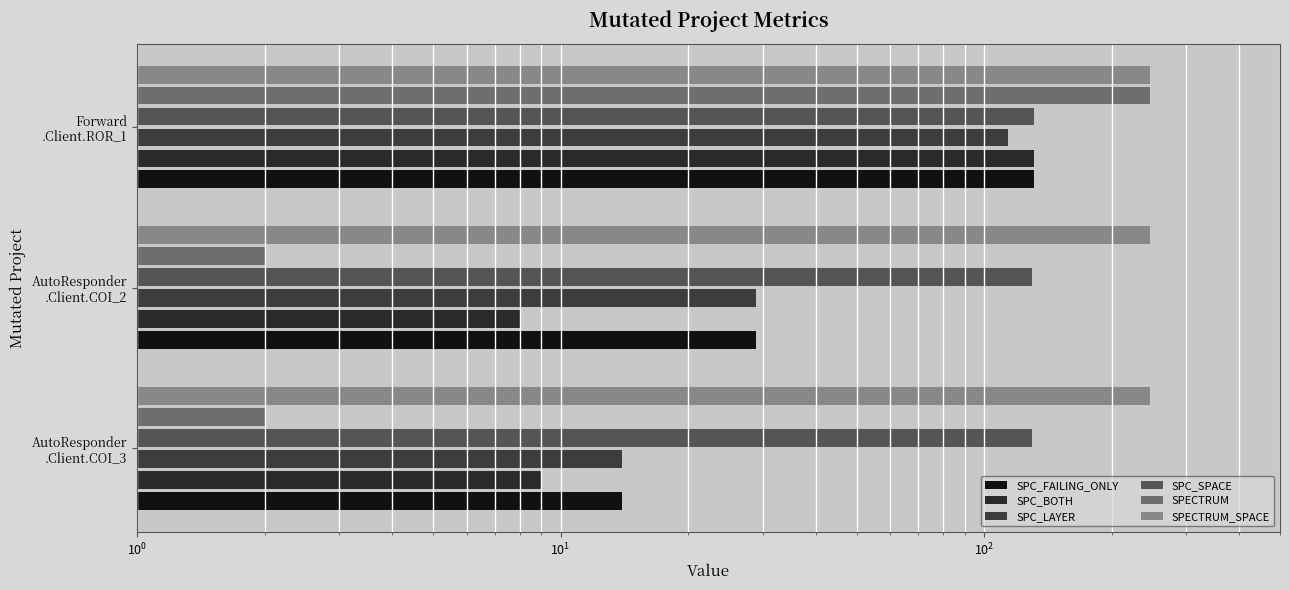

Reading left to right, list all the values displayed in this chart.

SPC_FAILING_ONLY: 14.0	29.0	131.0
SPC_BOTH: 9.0	8.0	131.0
SPC_LAYER: 14.0	29.0	114.0
SPC_SPACE: 130.0	130.0	131.0
SPECTRUM: 2.0	2.0	247.0
SPECTRUM_SPACE: 0.1	0.1	0.1